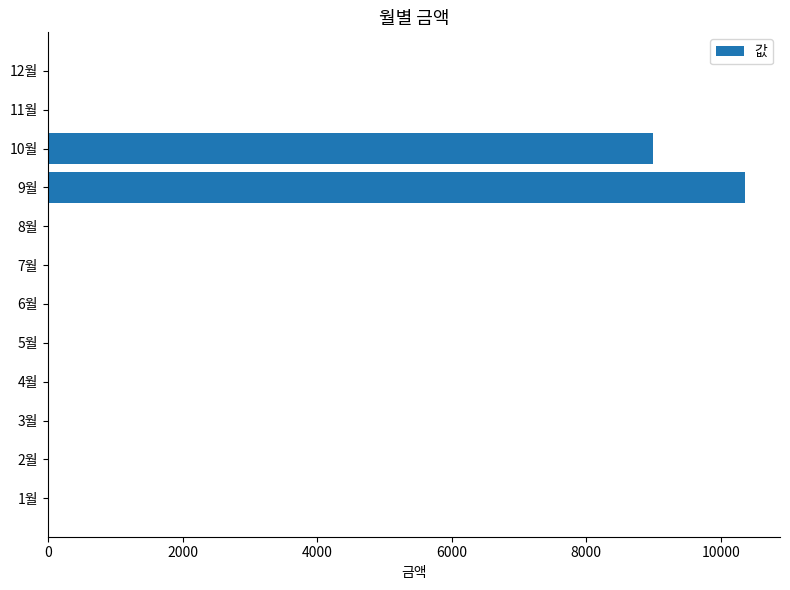

Where is the data nearest to the value 5180?

10월